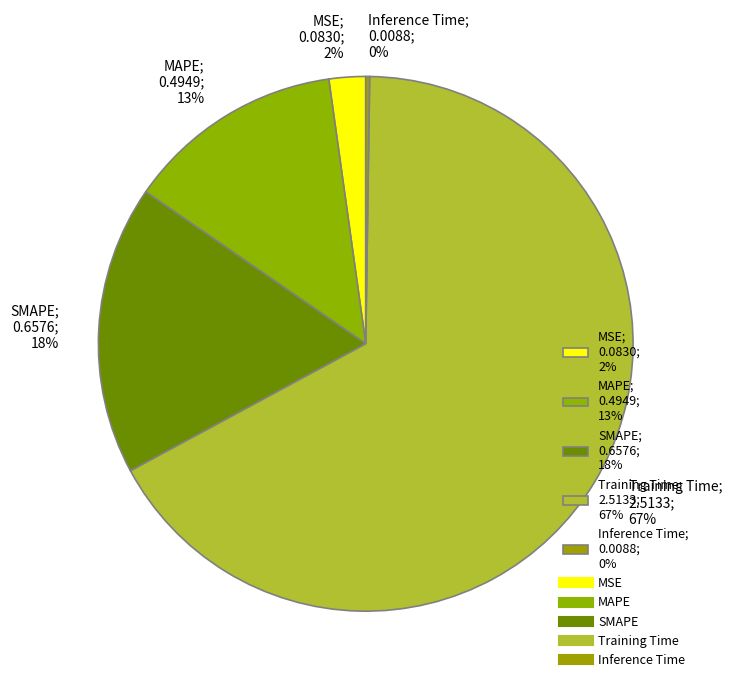

To the nearest percent, what portion does MAPE represent?

13%